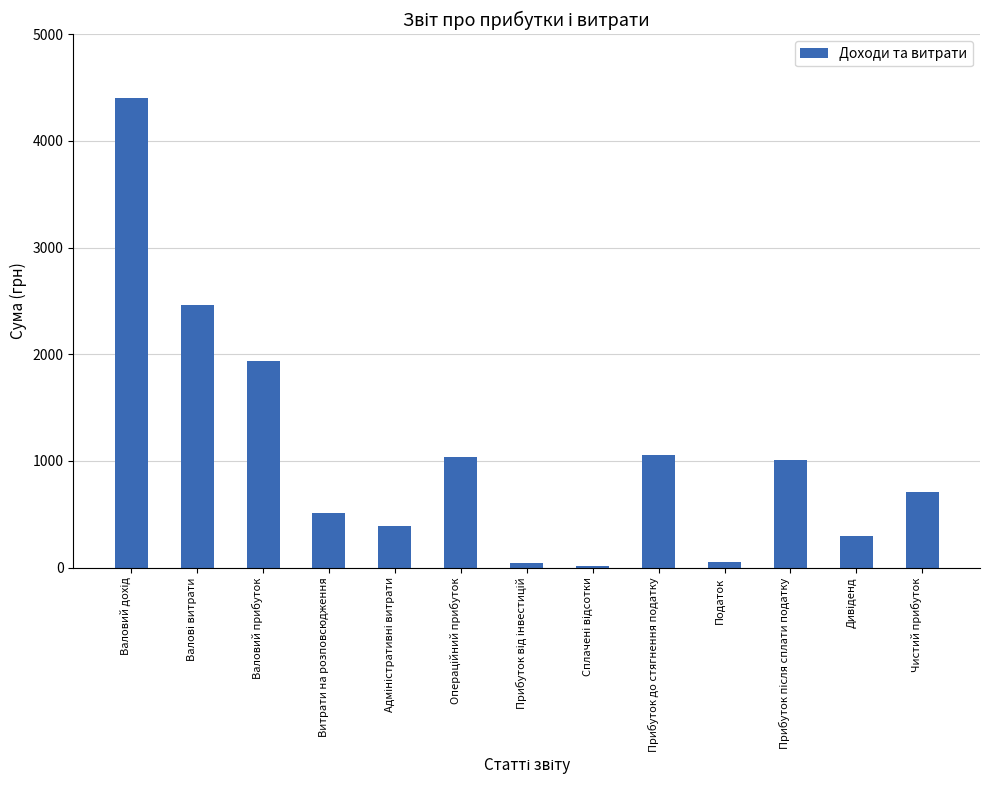

What is the label of the 1st bar from the right?

Чистий прибуток